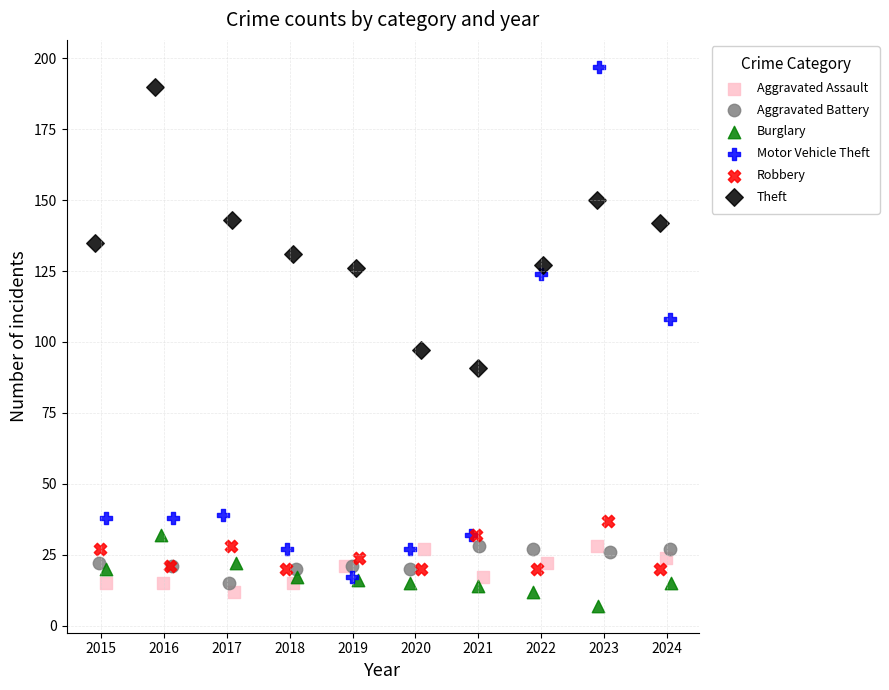

Which series has the largest Y range (max minus min)?

Motor Vehicle Theft